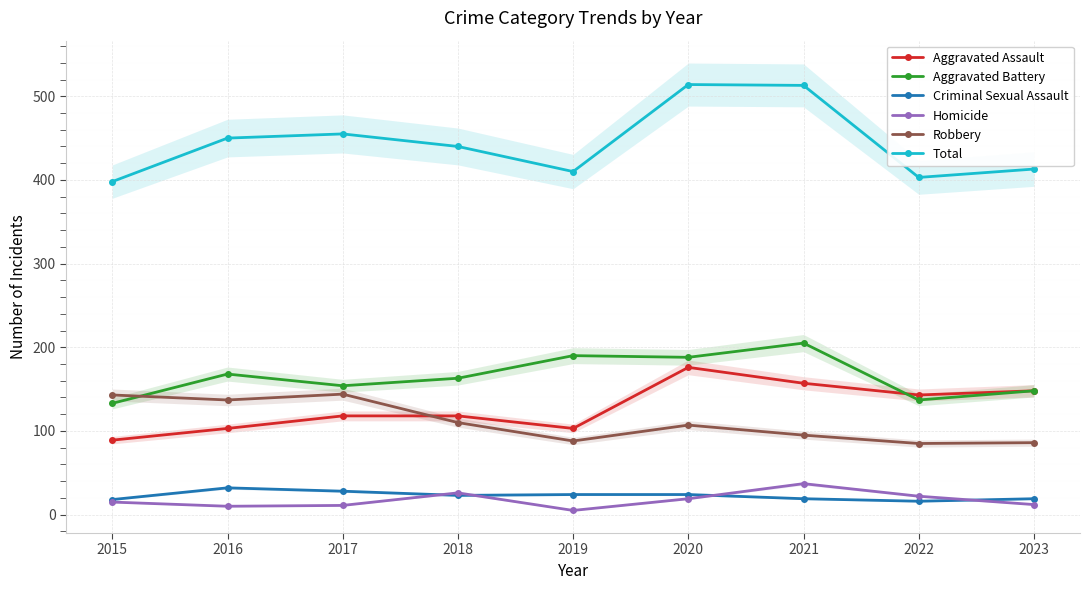

What is the sum of the Total values at 2023 and 2018?

853